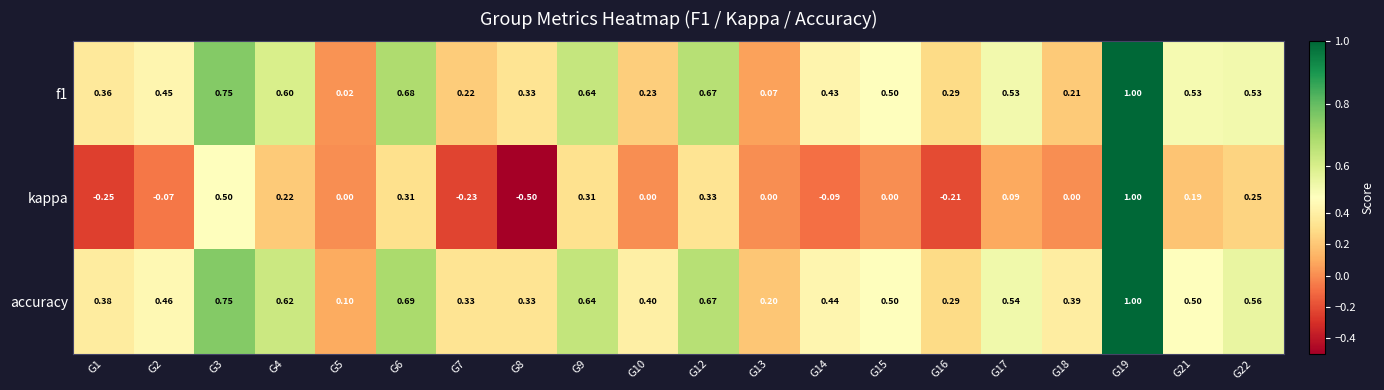

Which series has the largest total across all categories?

accuracy